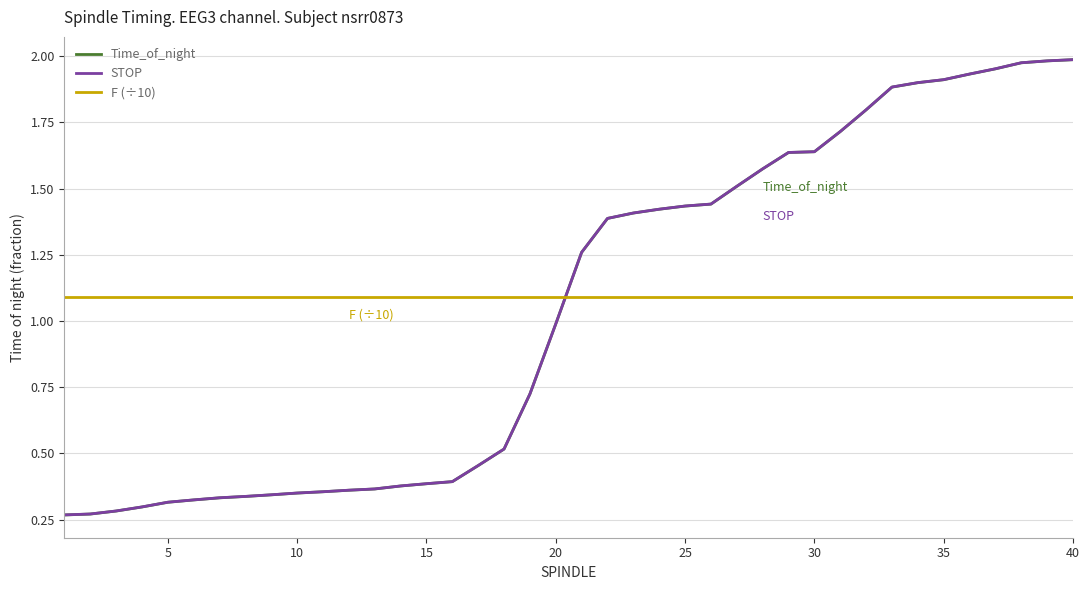

How many intersections are there between F (÷10) and Time_of_night?

1